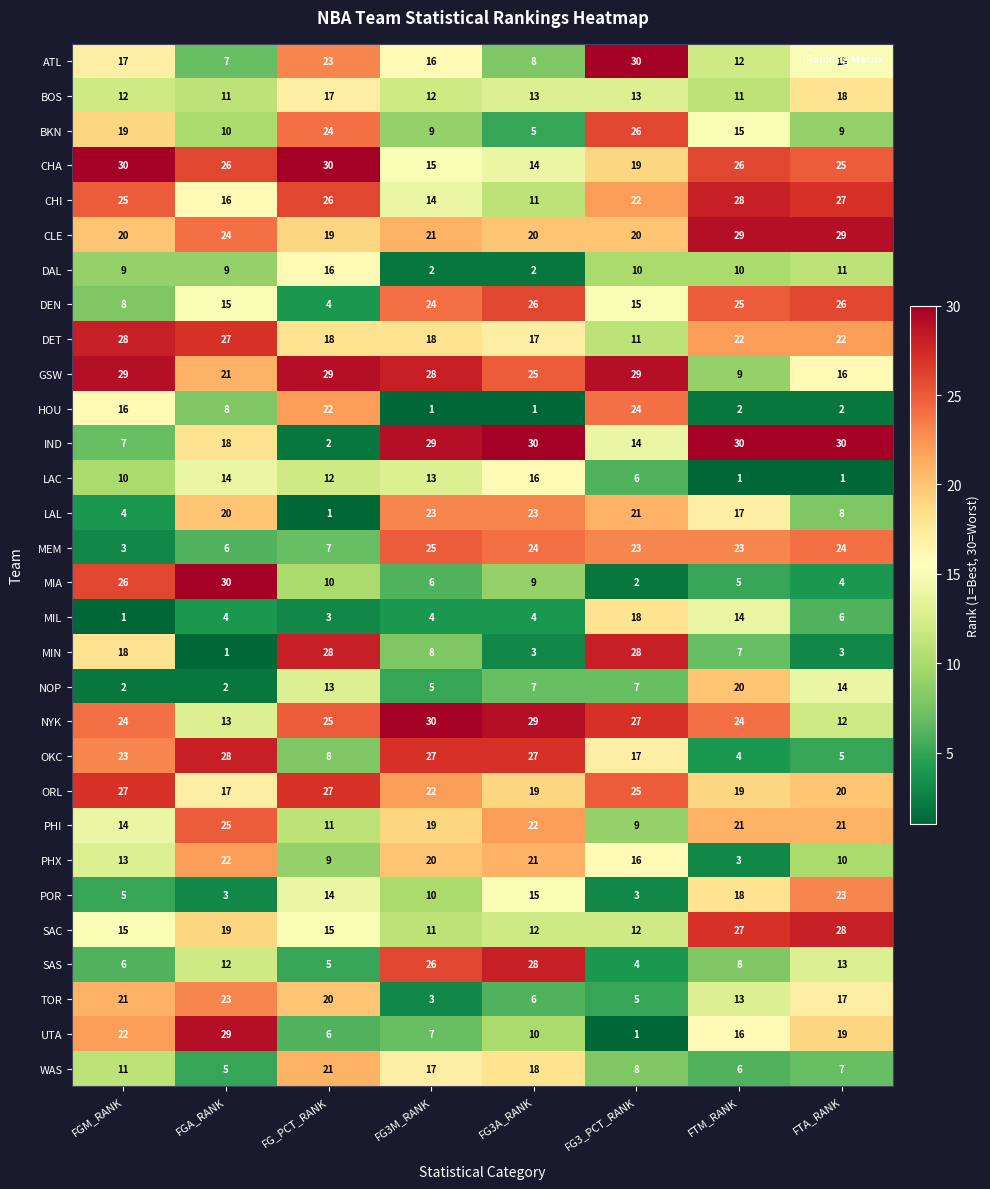

What is the difference between the BKN values at FG_PCT_RANK and FTM_RANK?

9